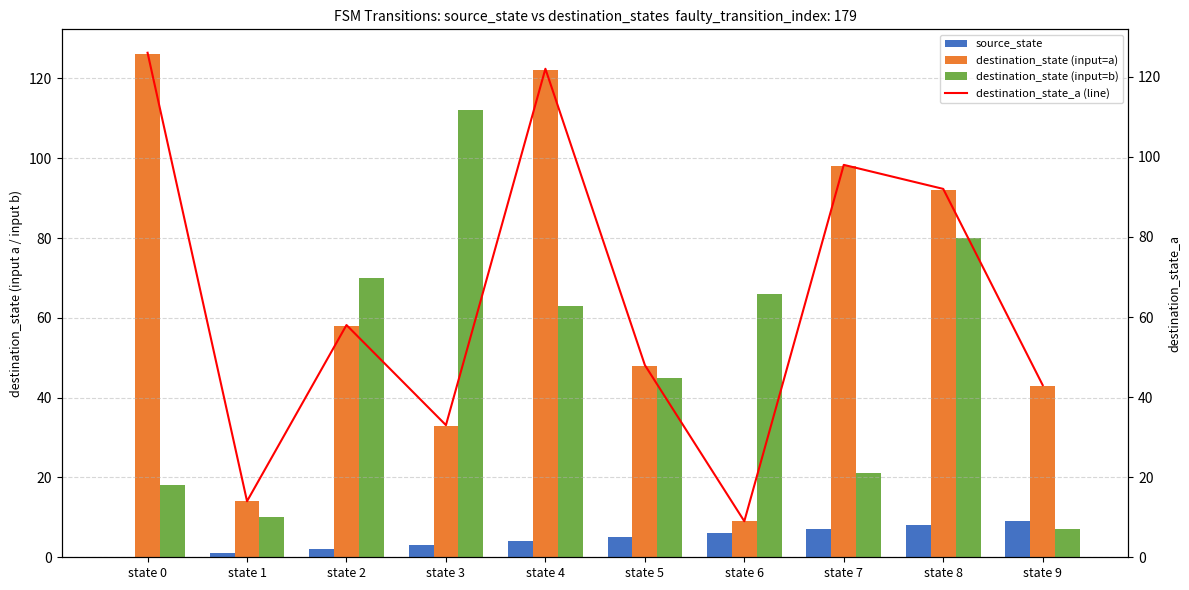

Where does the destination_state (input=b) series first go above 63?

state 2